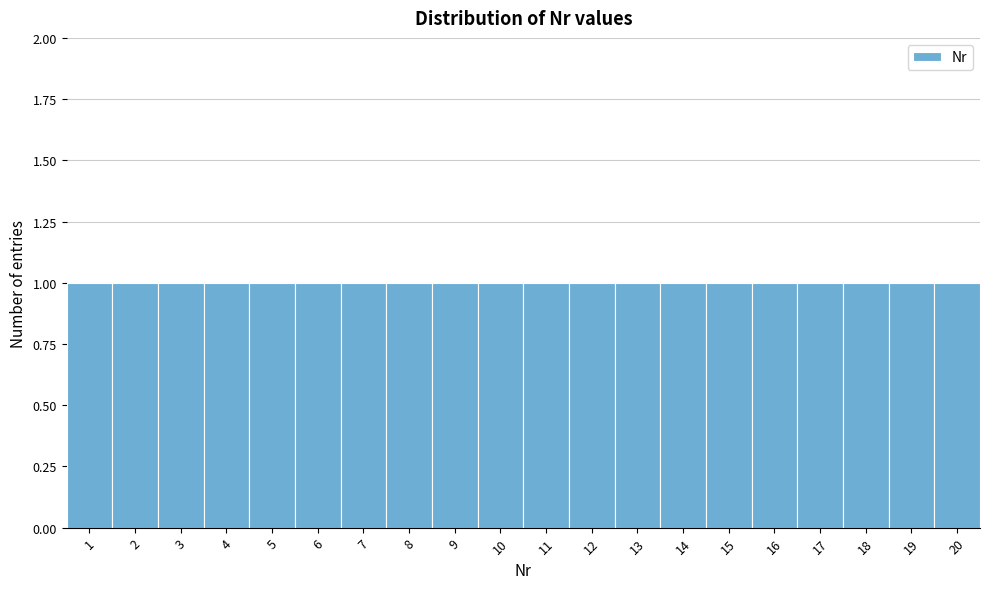

Reading left to right, list every bar in this chart as the range it spans on the x-axis followed by its height. The values are not printed on the chart, so give them approximately, as read against the axis.

0.5 to 1.5: 1
1.5 to 2.5: 1
2.5 to 3.5: 1
3.5 to 4.5: 1
4.5 to 5.5: 1
5.5 to 6.5: 1
6.5 to 7.5: 1
7.5 to 8.5: 1
8.5 to 9.5: 1
9.5 to 10.5: 1
10.5 to 11.5: 1
11.5 to 12.5: 1
12.5 to 13.5: 1
13.5 to 14.5: 1
14.5 to 15.5: 1
15.5 to 16.5: 1
16.5 to 17.5: 1
17.5 to 18.5: 1
18.5 to 19.5: 1
19.5 to 20.5: 1